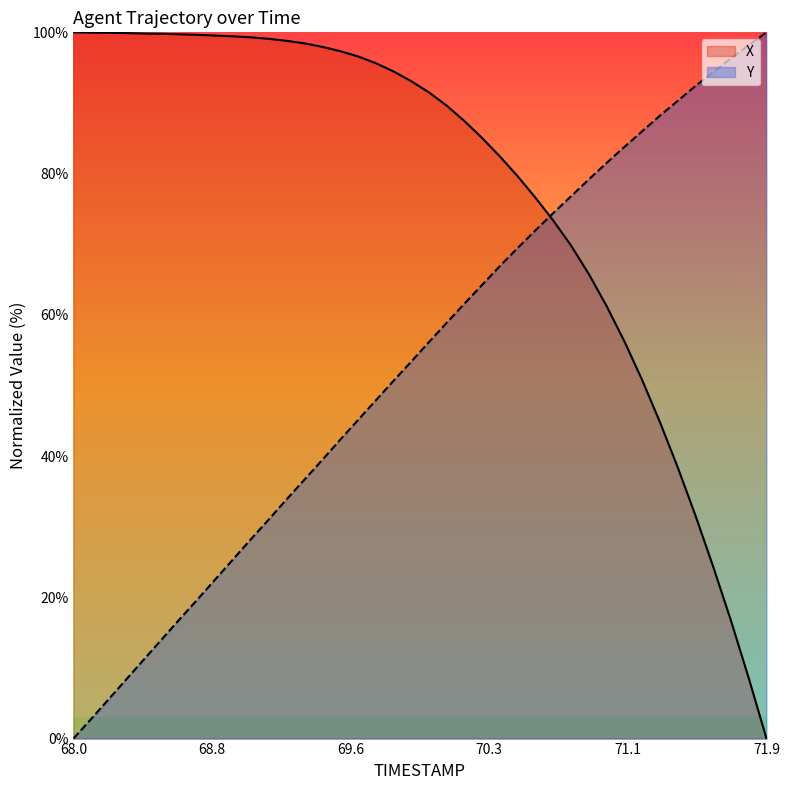

At which category does the chart reach its peak across all series?

68.0